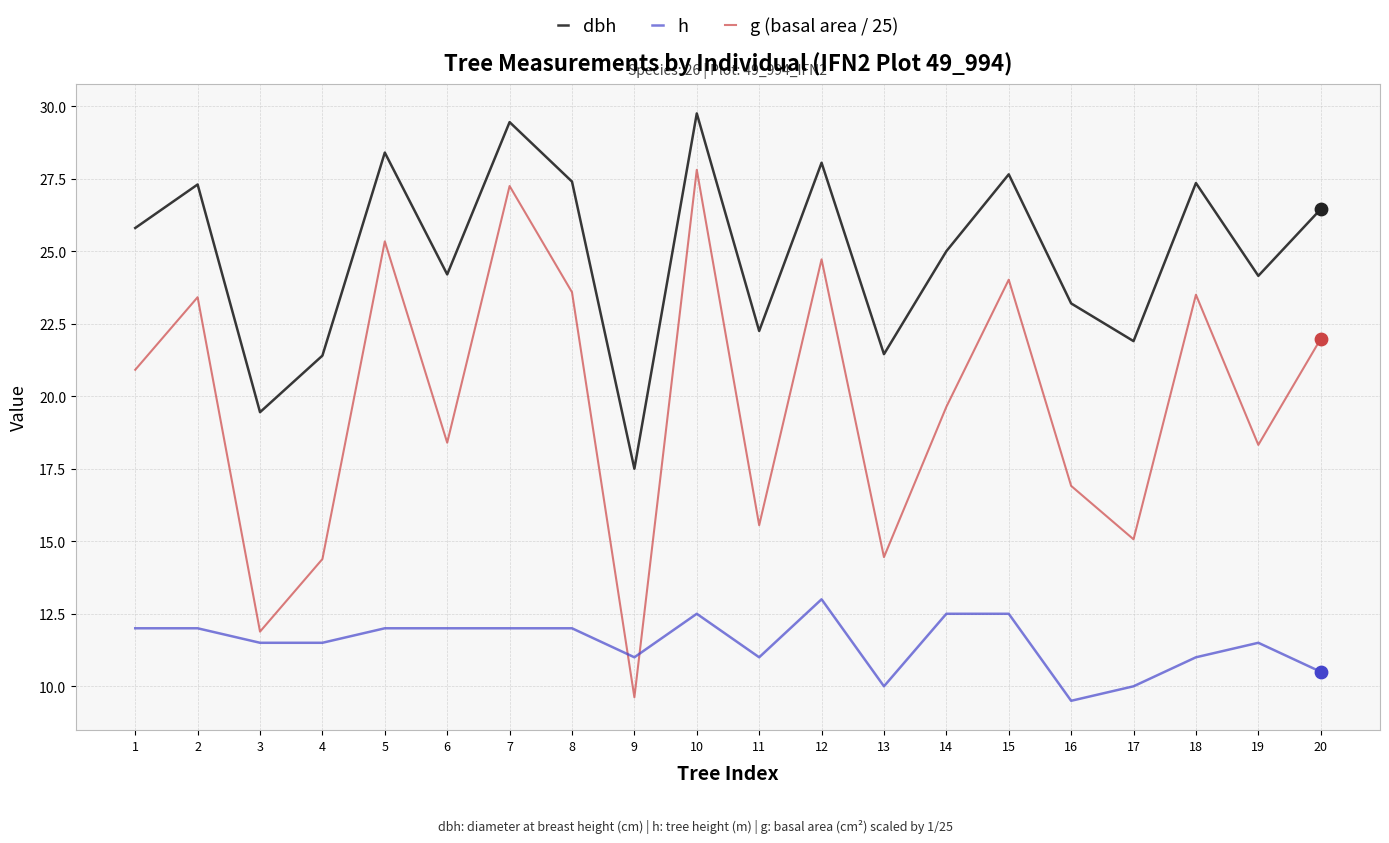

What are all the series names shown in the legend?

dbh, h, g (basal area / 25)